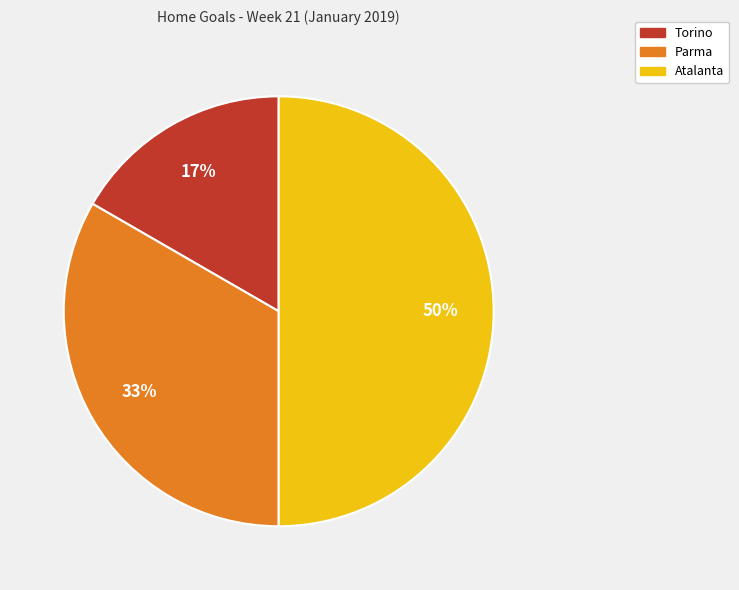

Which category has the smallest portion of the pie?

Torino